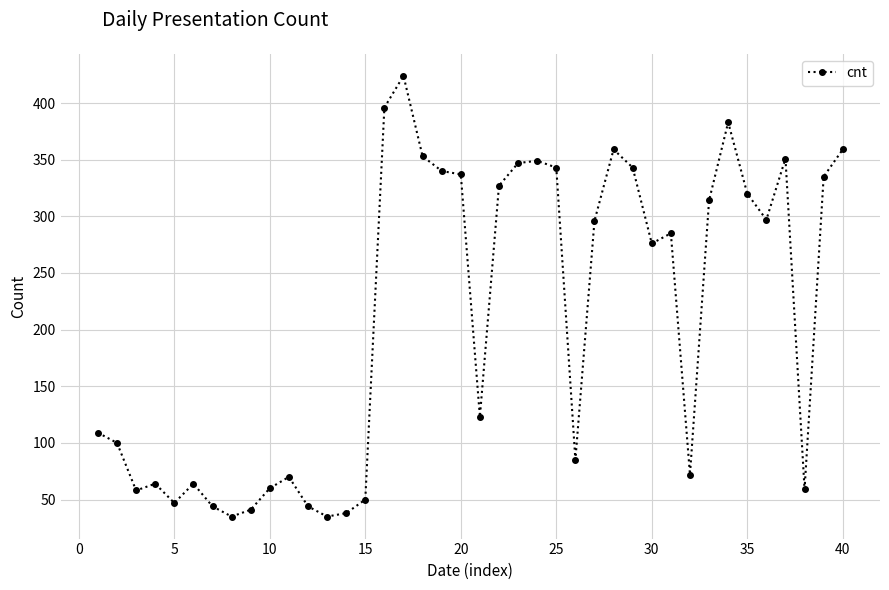

True or false: there are more than 1 points higher than both neighbors.

True